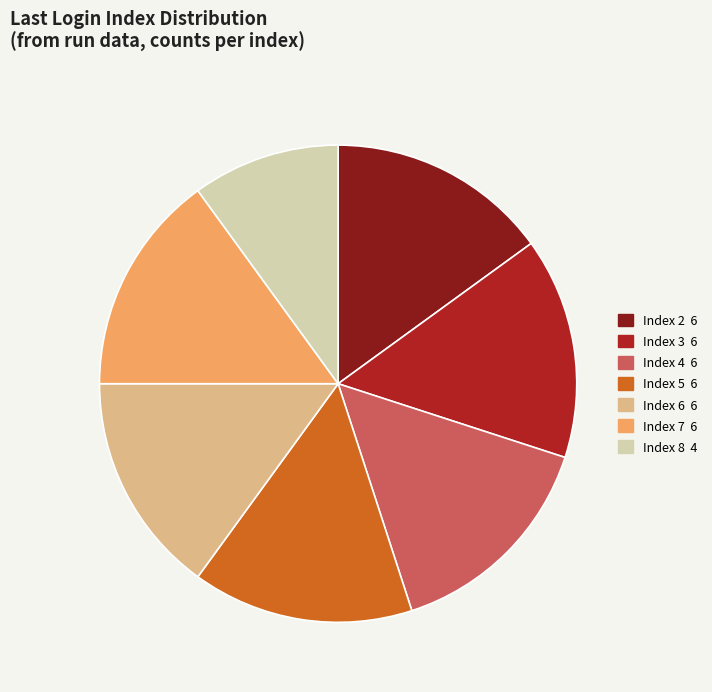

Does any single category account for the majority?

No